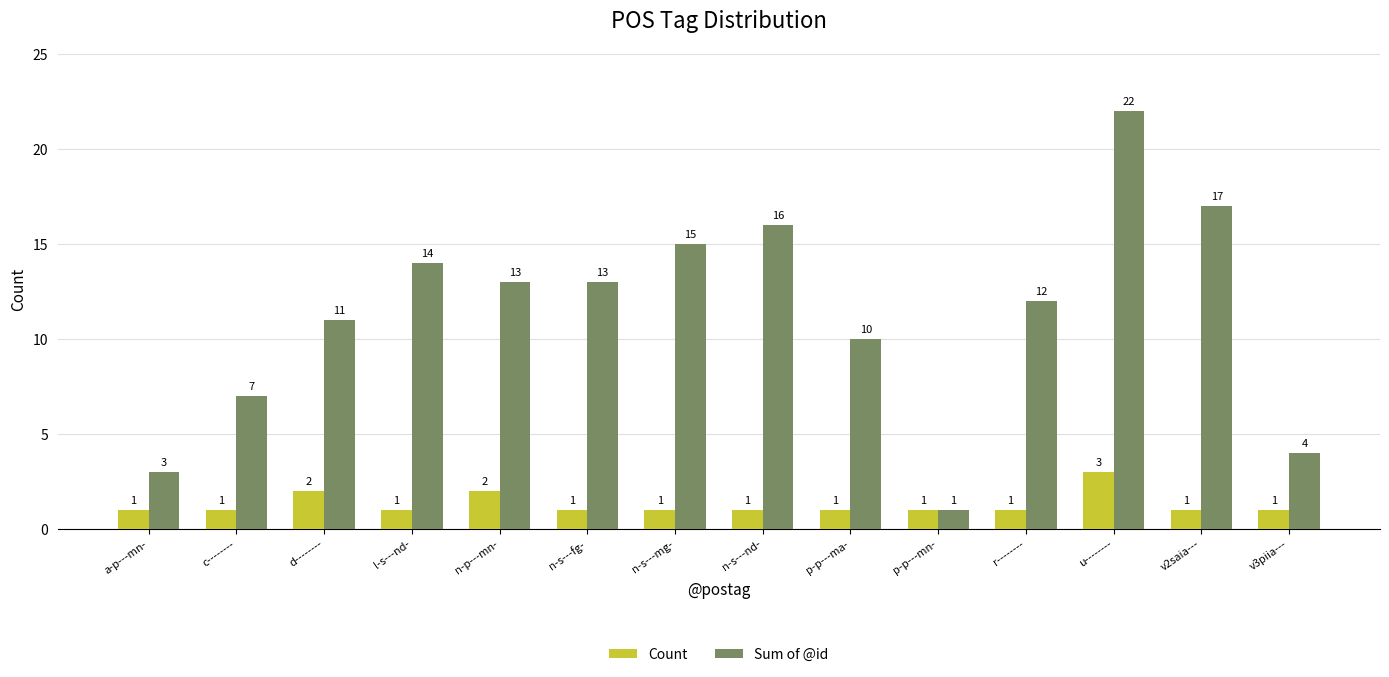

What is the difference between the Count values at u-------- and l-s---nd-?

2